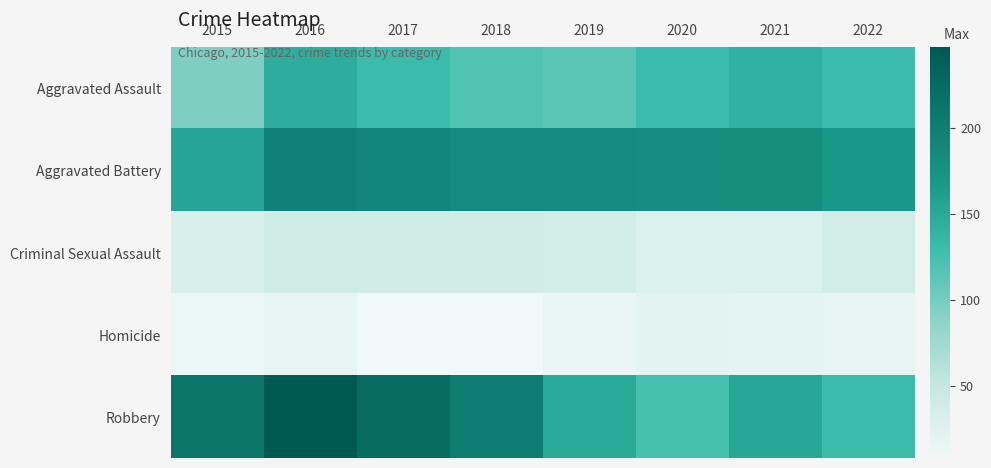

Reading left to right, list all the values displayed in this chart.

Aggravated Assault: 2015=95	2016=146	2017=131	2018=119	2019=113	2020=131	2021=142	2022=130
Aggravated Battery: 2015=154	2016=196	2017=191	2018=183	2019=182	2020=180	2021=181	2022=168
Criminal Sexual Assault: 2015=31	2016=39	2017=39	2018=38	2019=37	2020=28	2021=28	2022=37
Homicide: 2015=13	2016=18	2017=8	2018=8	2019=14	2020=22	2021=20	2022=18
Robbery: 2015=212	2016=247	2017=224	2018=204	2019=150	2020=124	2021=153	2022=131